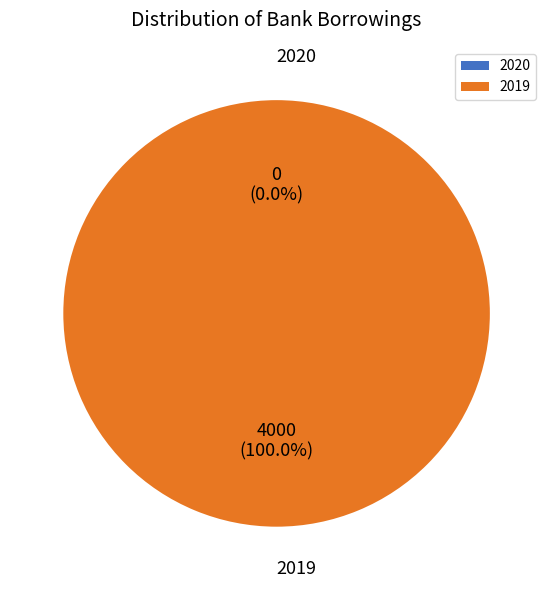

Is it true that 2019 is 100% of the pie?

True